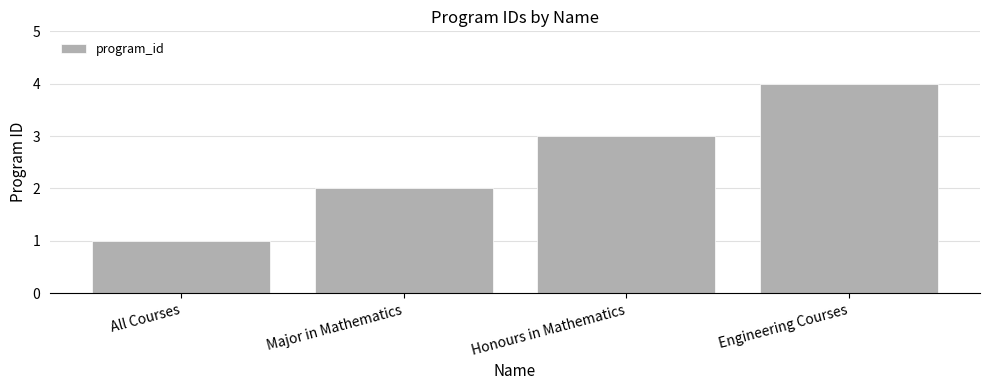

List the labels in order of value, largest first.

Engineering Courses, Honours in Mathematics, Major in Mathematics, All Courses